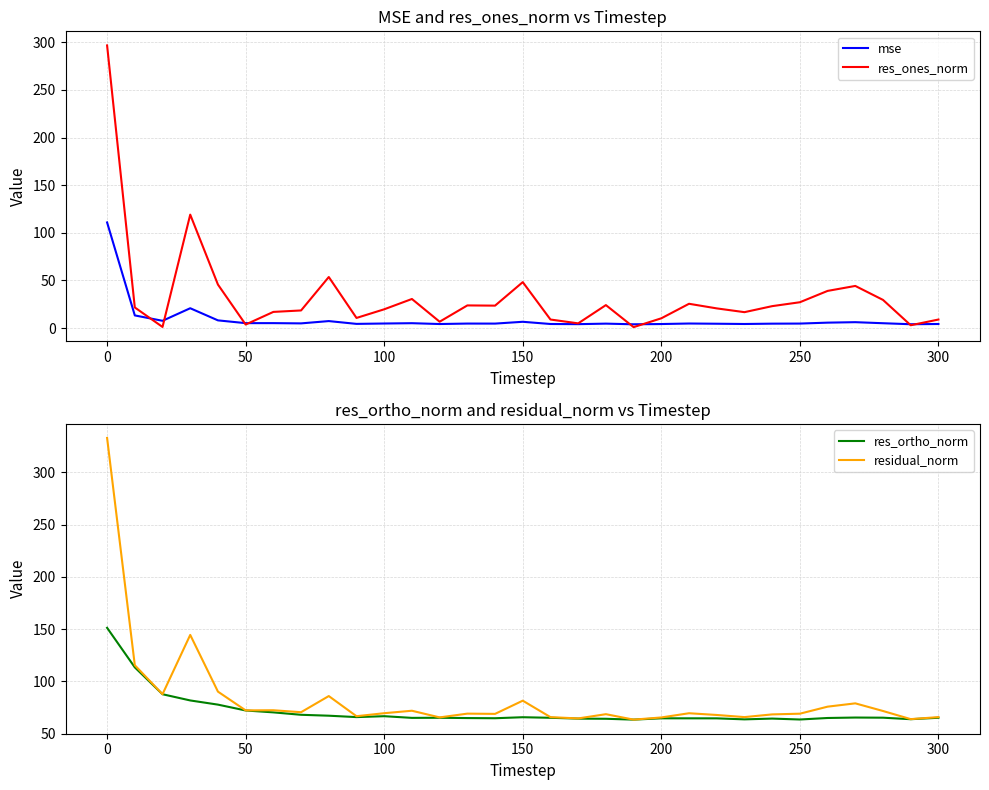

What is the maximum value for res_ones_norm?

296.8